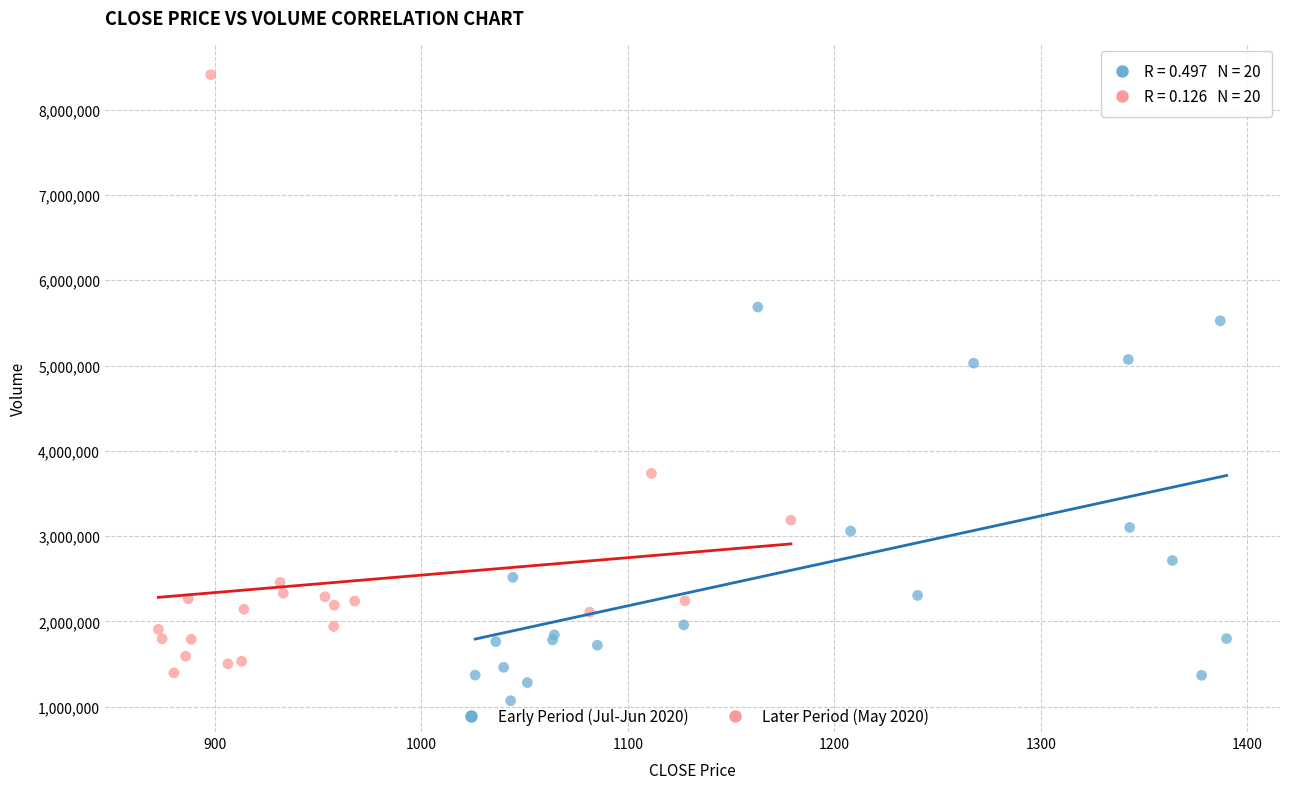

Which series reaches the maximum Y coordinate?

Later Period (May 2020)